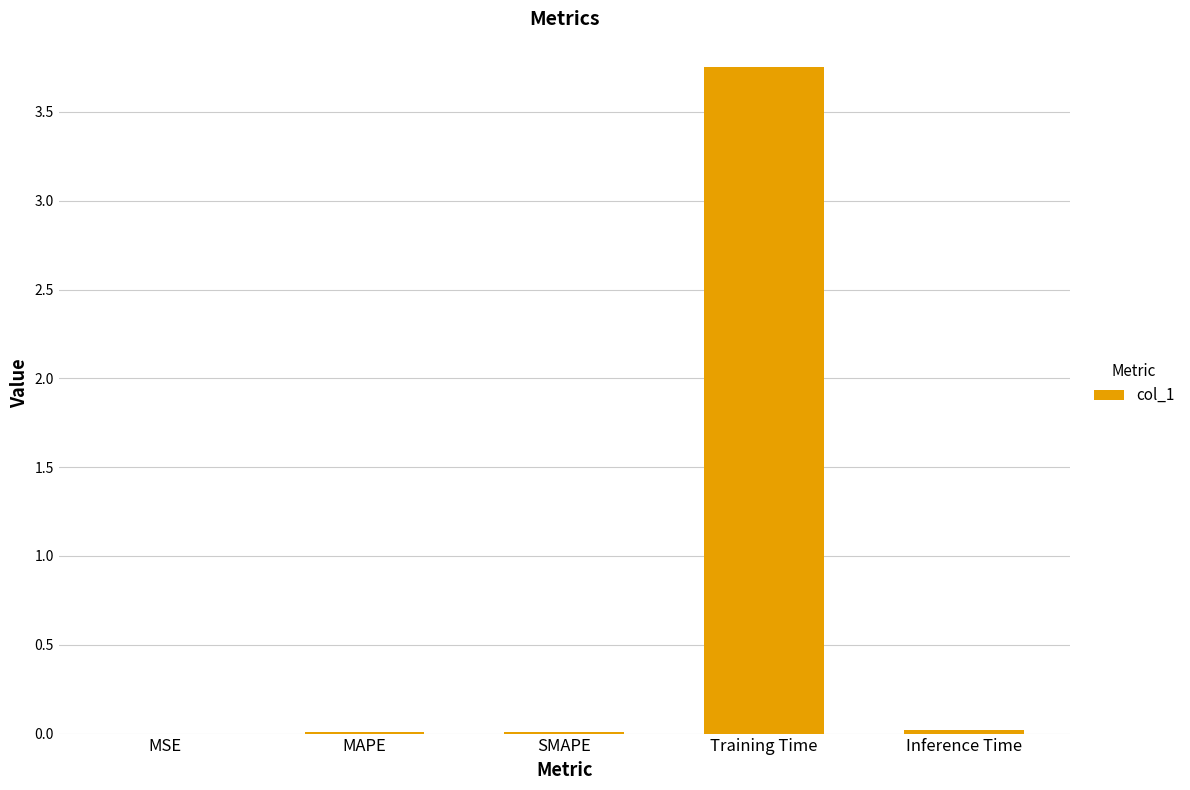

Which category has the highest value across all series?

Training Time